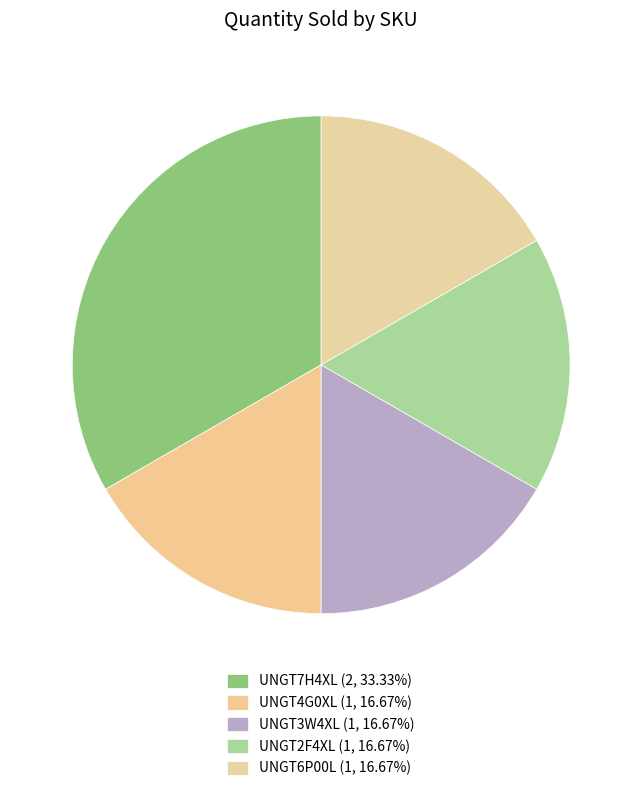

Is it true that UNGT7H4XL is 33% of the pie?

True